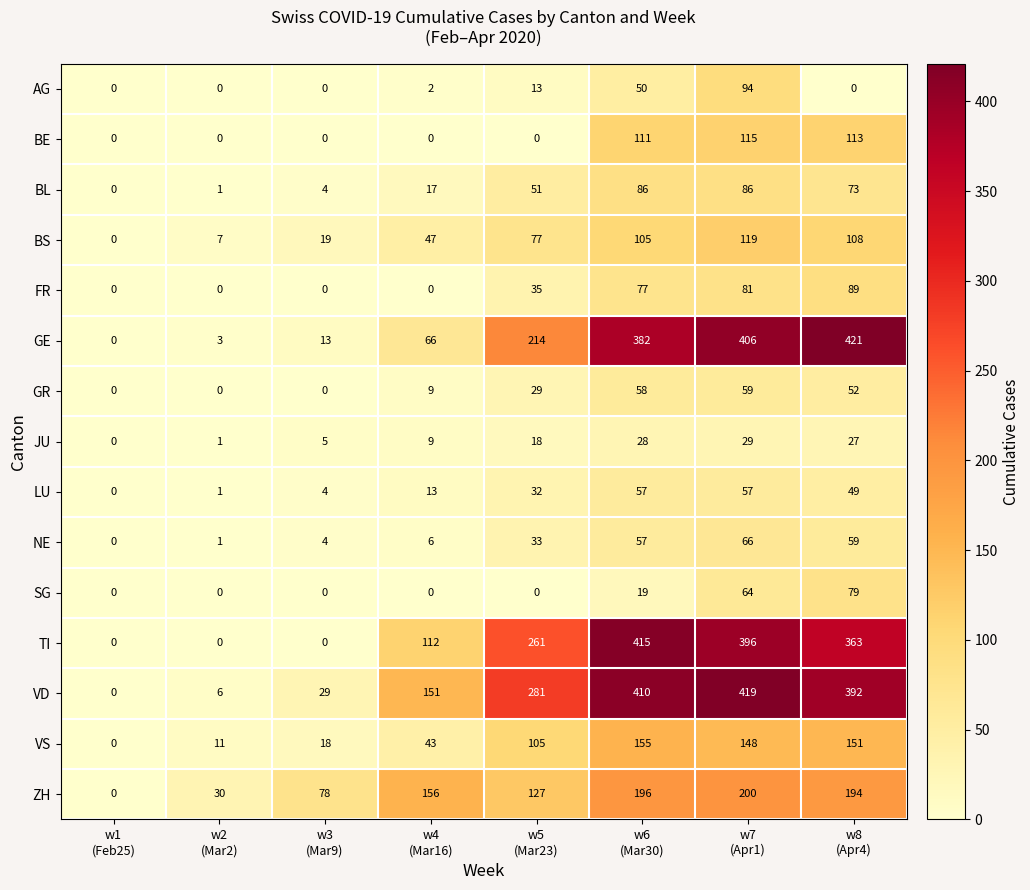

What is the difference between the maximum and minimum values in the LU series?

57